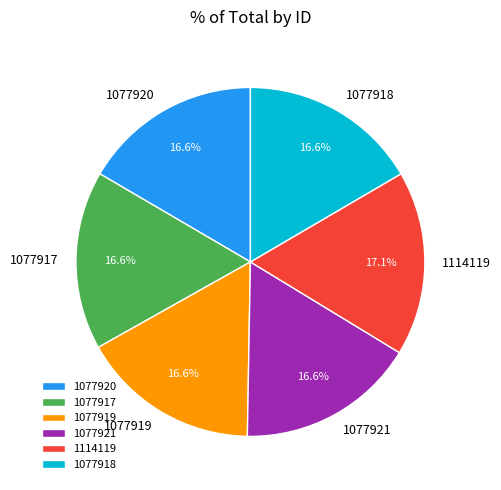

Between 1114119 and 1077921, which is larger?

1114119